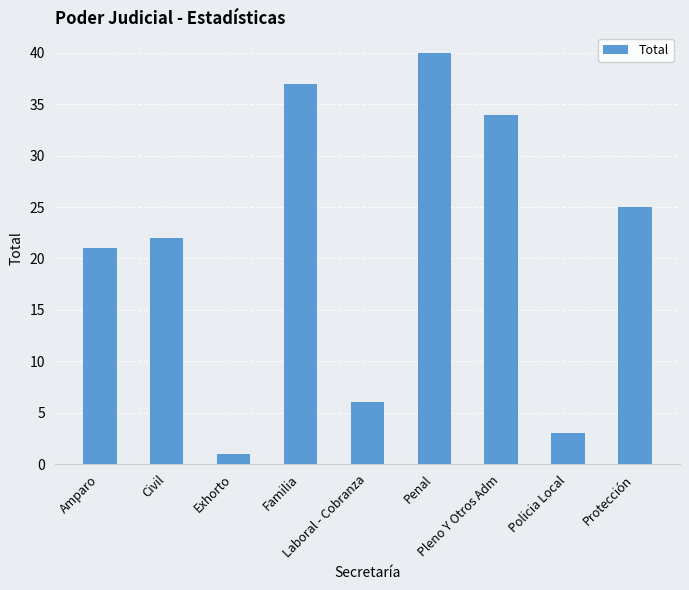

The value at Civil is 22. True or false?

True